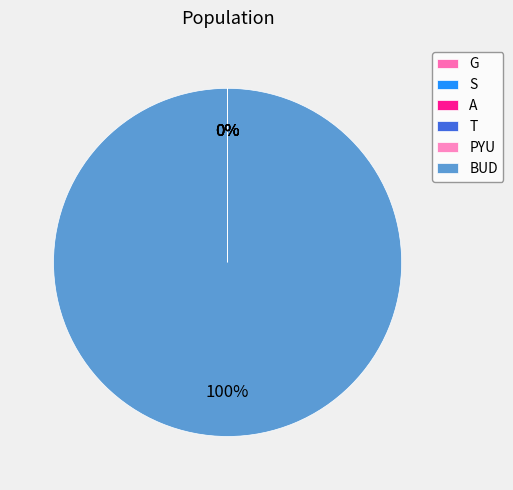

The BUD slice represents 90% of the pie. True or false?

False